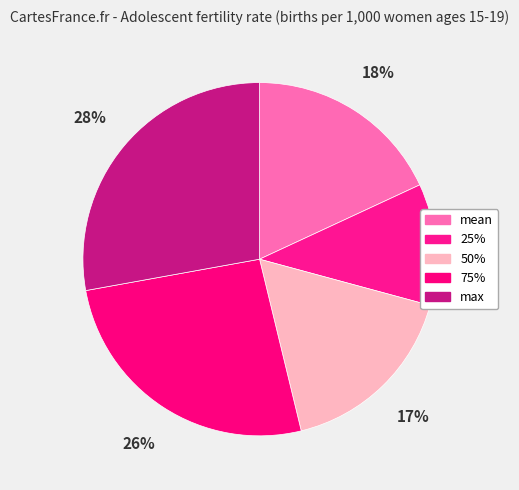

Which category has the biggest portion of the pie?

max